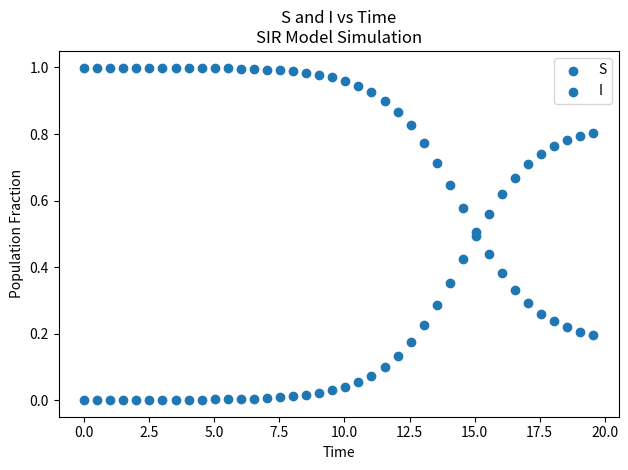

How many points are shown in the scatter plot?

80